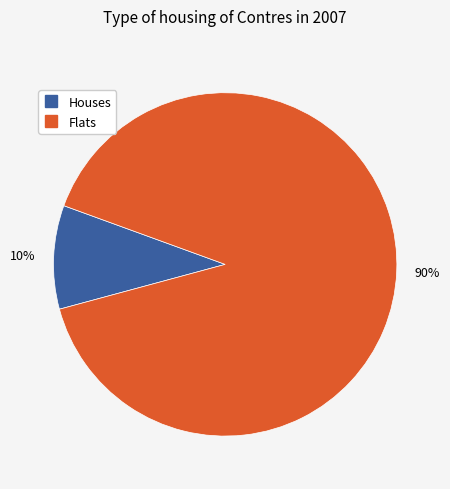

Is there any slice that represents more than half of the pie?

Yes